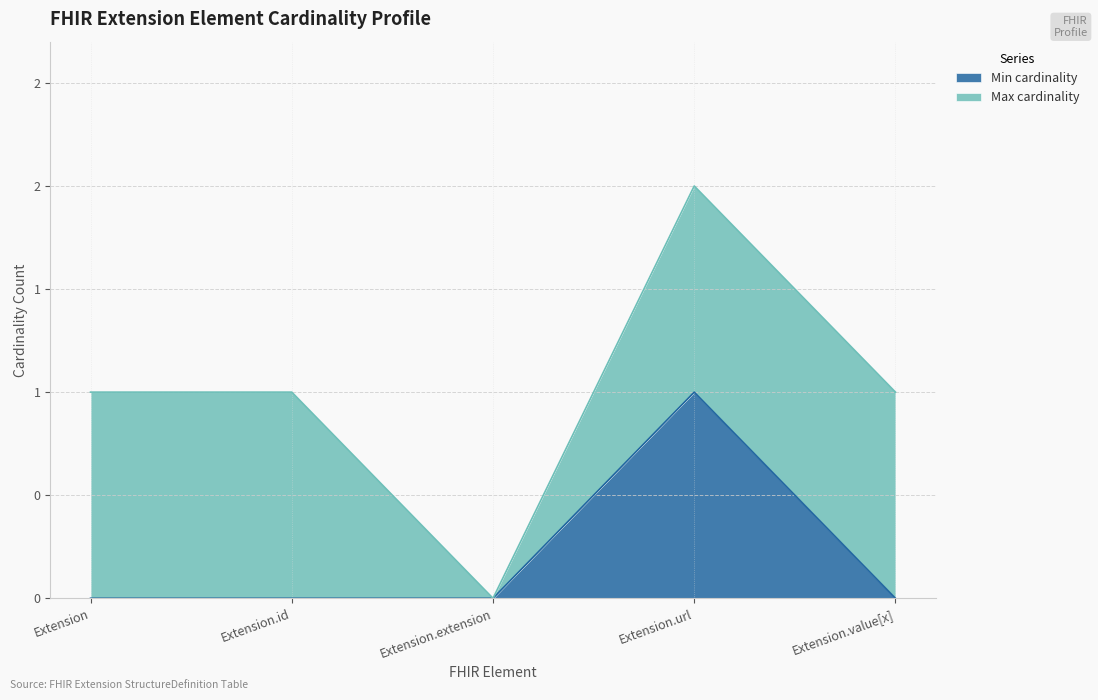

Does the chart display data point markers on the line(s)?

No